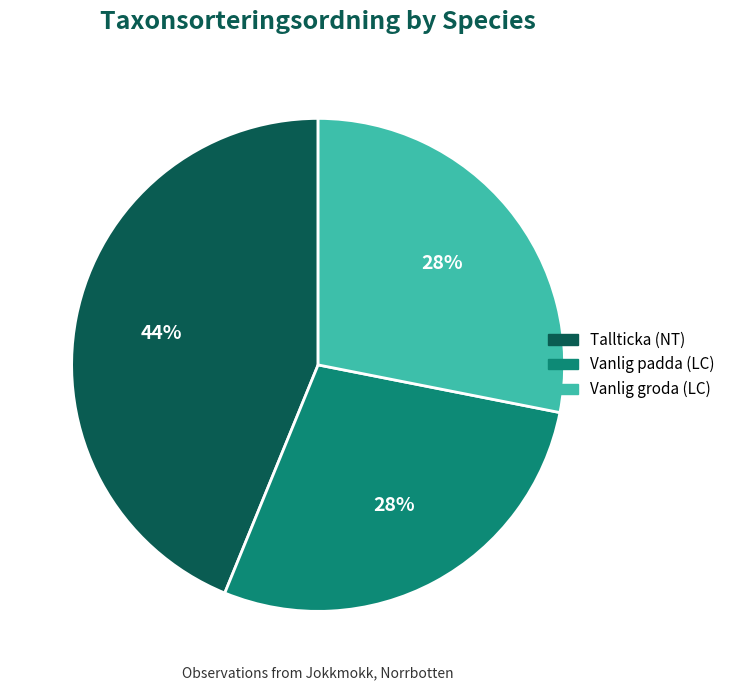

Which slice is the largest?

Tallticka (NT)